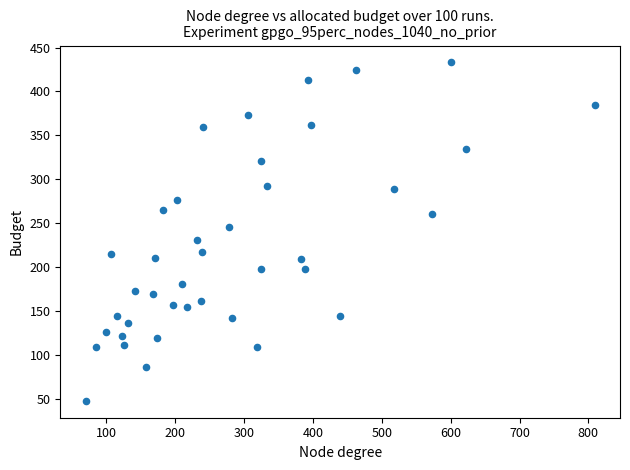

What is the range of Y values (max minus min)?

385